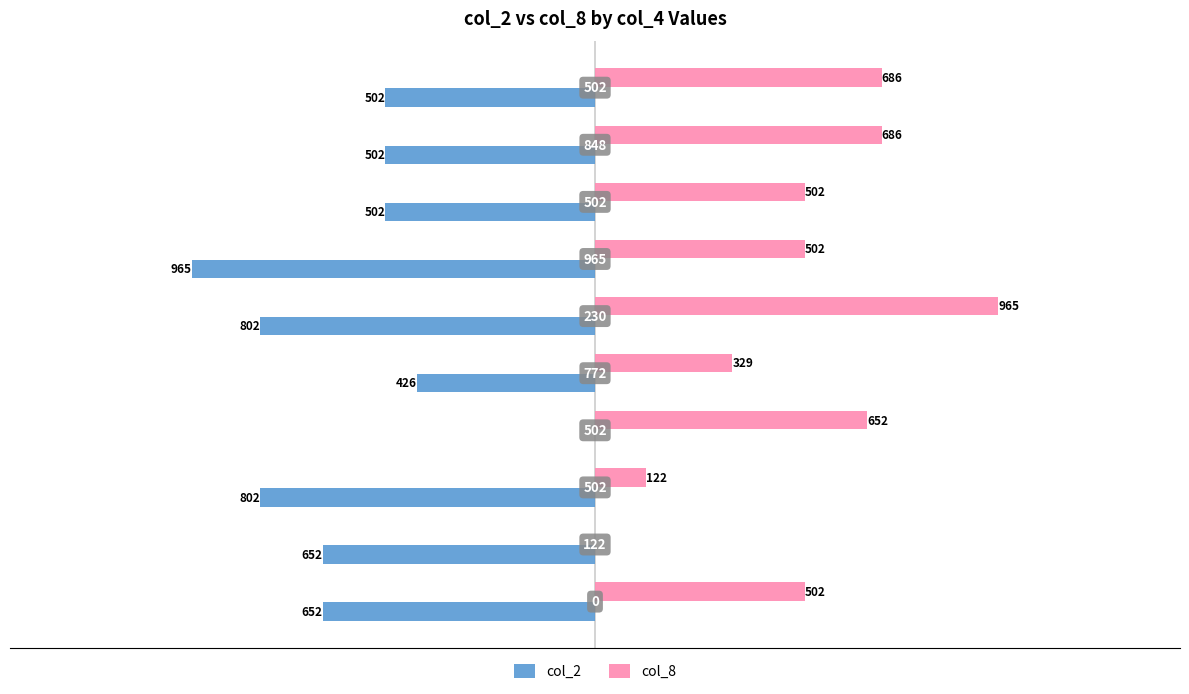

What is the sum of all col_8 values?

4946